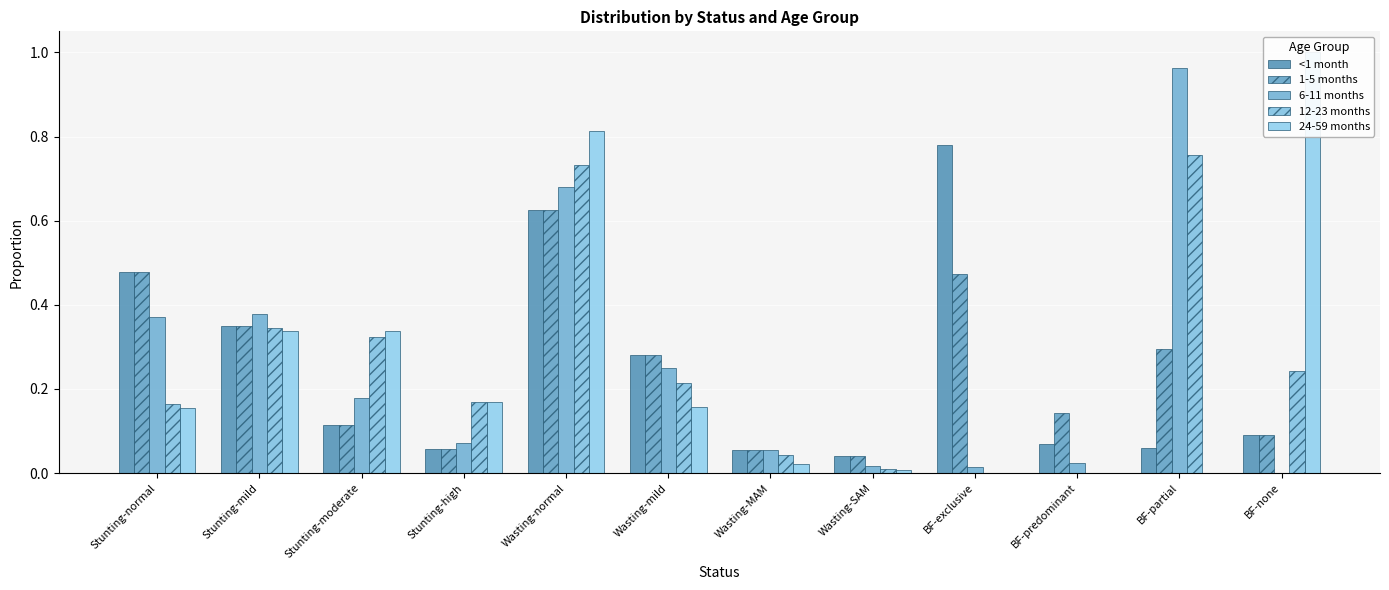

What is the difference between the maximum and minimum values in the 24-59 months series?

1.0